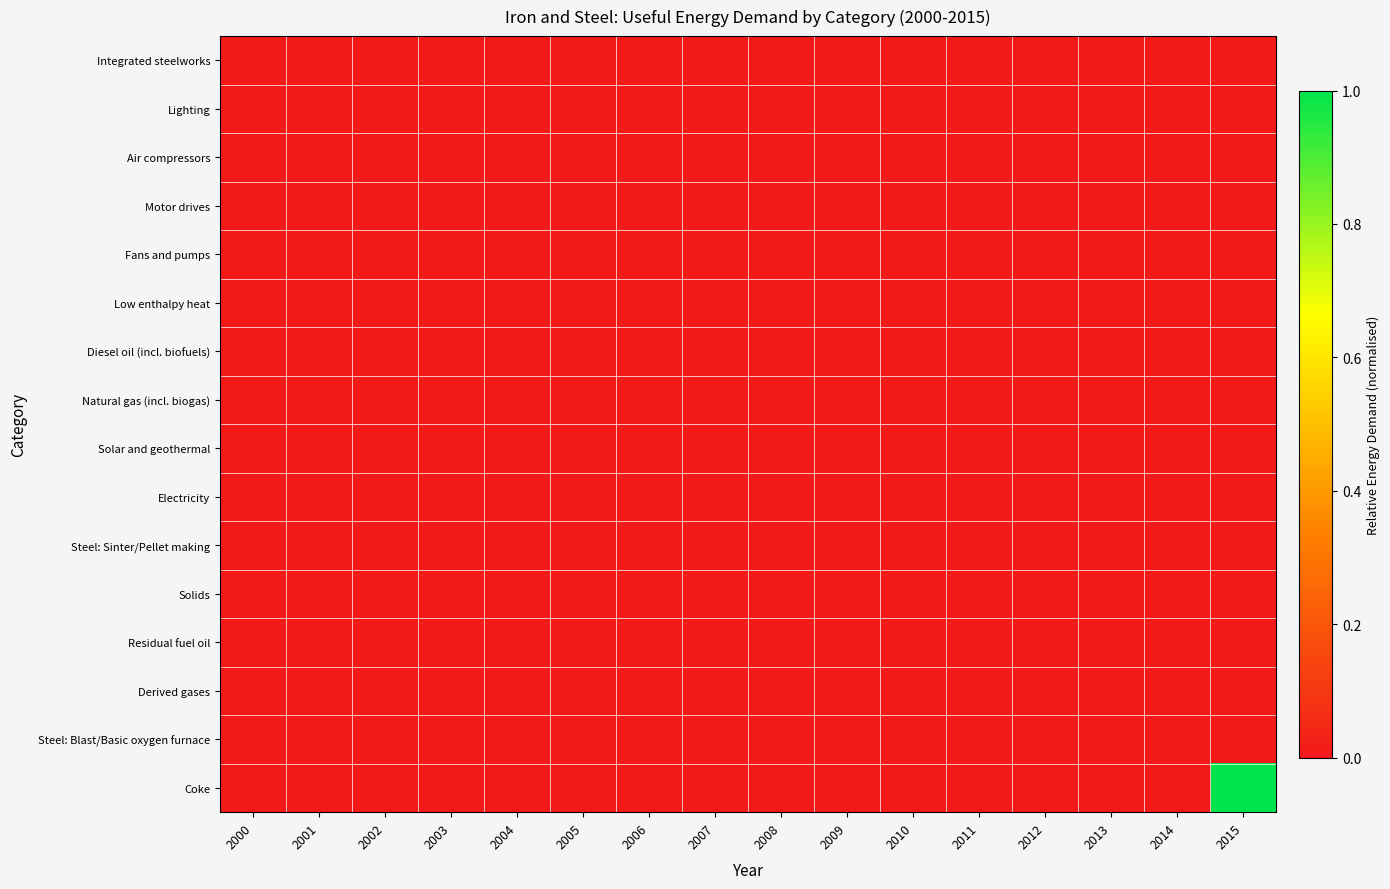

At 2008, list the series in order from largest to smallest.

Integrated steelworks, Lighting, Air compressors, Motor drives, Fans and pumps, Low enthalpy heat, Diesel oil (incl. biofuels), Natural gas (incl. biogas), Solar and geothermal, Electricity, Steel: Sinter/Pellet making, Solids, Residual fuel oil, Derived gases, Steel: Blast/Basic oxygen furnace, Coke